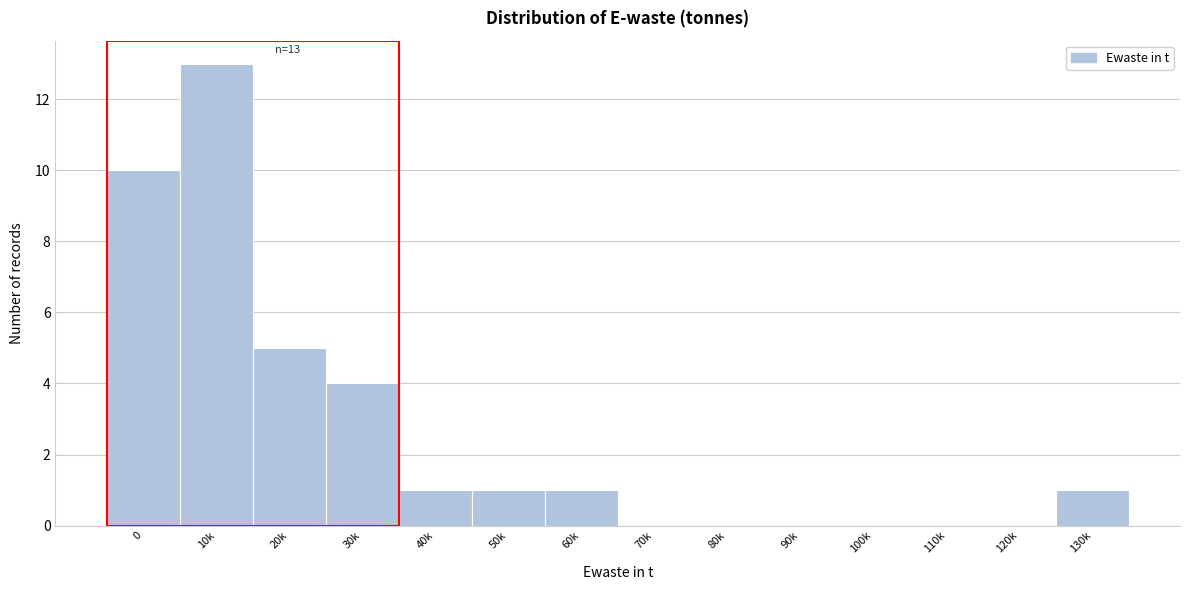

Reading left to right, extract all data points from this chart.

0=10	10k=13	20k=5	30k=4	40k=1	50k=1	60k=1	70k=0	80k=0	90k=0	100k=0	110k=0	120k=0	130k=1